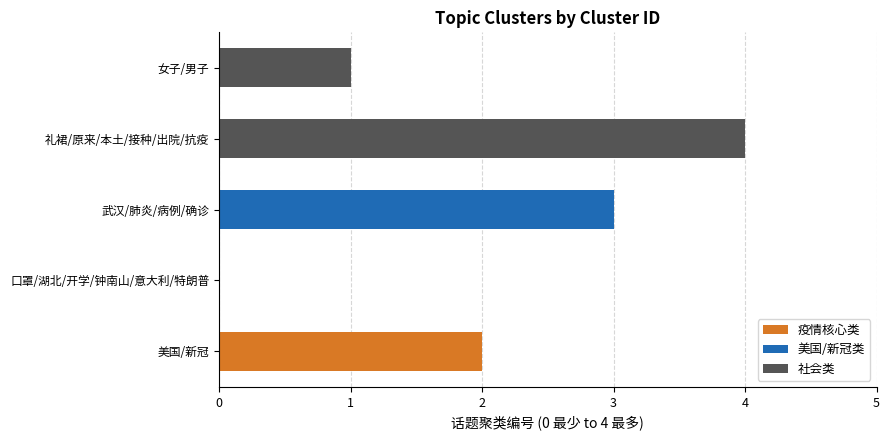

What is the difference between the second highest and second lowest values?

2